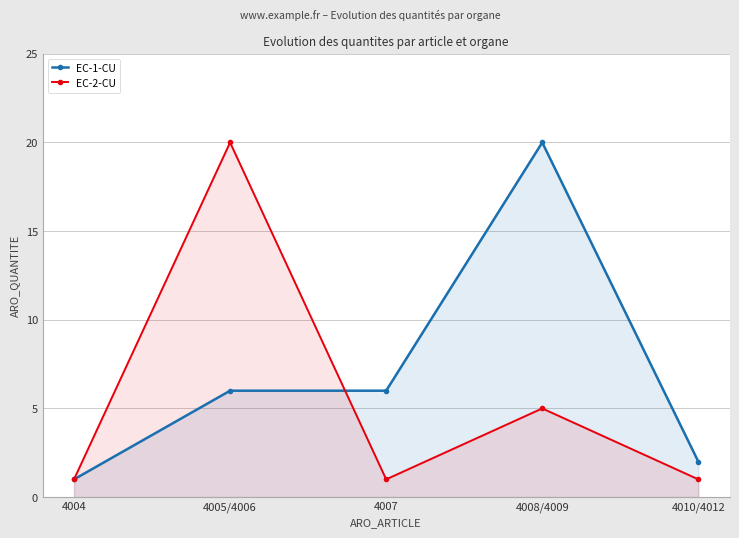

Reading right to left, list all the values displayed in this chart.

EC-1-CU: 4010/4012=2	4008/4009=20	4007=6	4005/4006=6	4004=1
EC-2-CU: 4010/4012=1	4008/4009=5	4007=1	4005/4006=20	4004=1